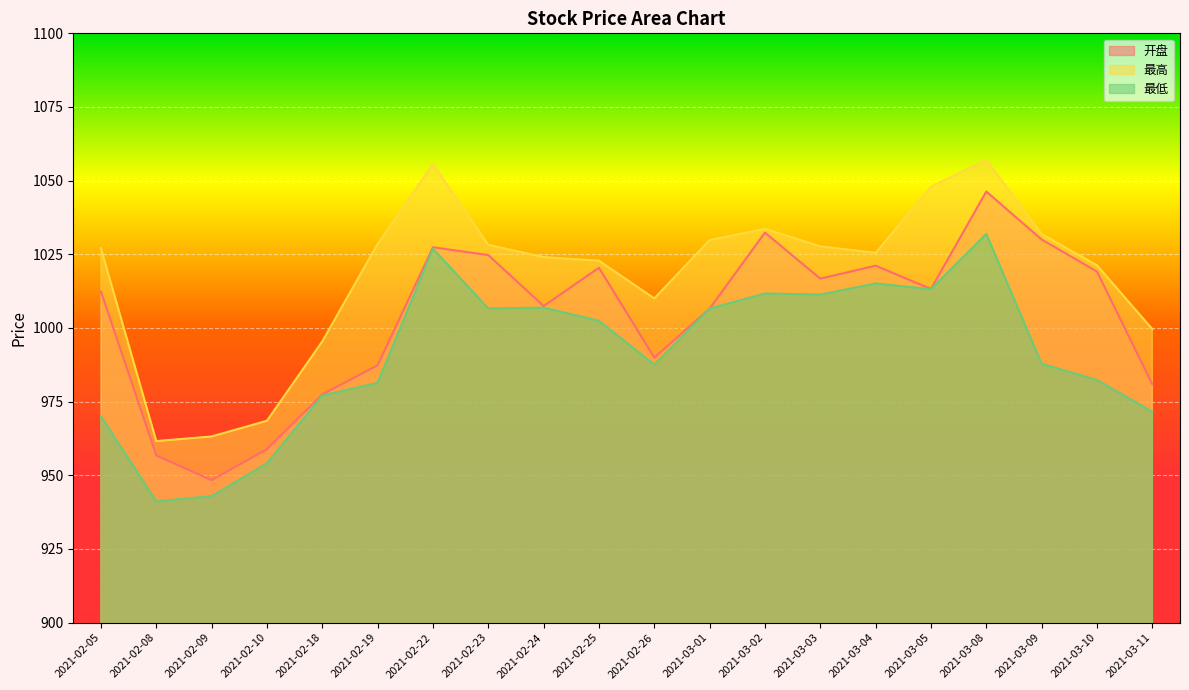

List the series in order of their overall mean, highest first.

最高, 开盘, 最低